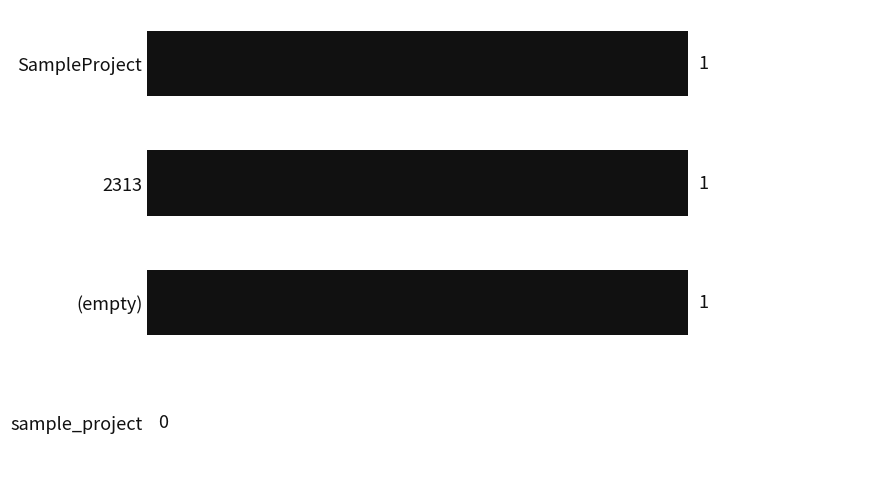

Between 2313 and sample_project, which is larger?

2313